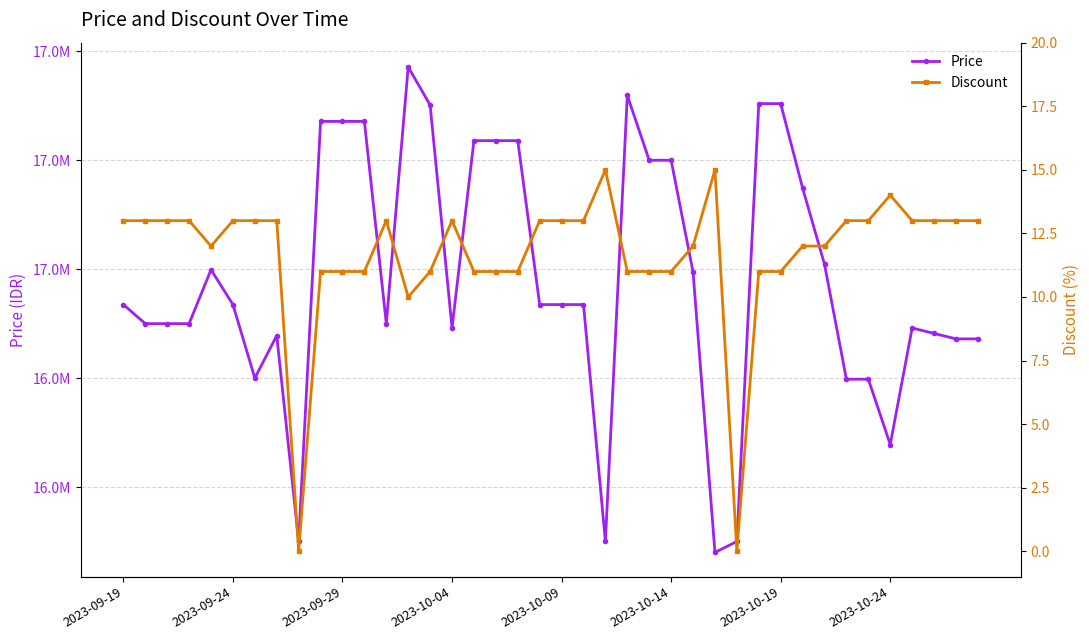

What is the spread (max minus min) of values at 18?

17235989